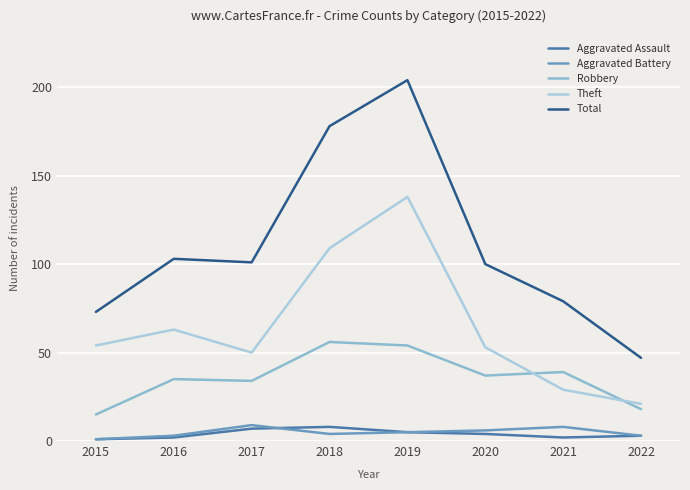

Which series has the largest total across all categories?

Total